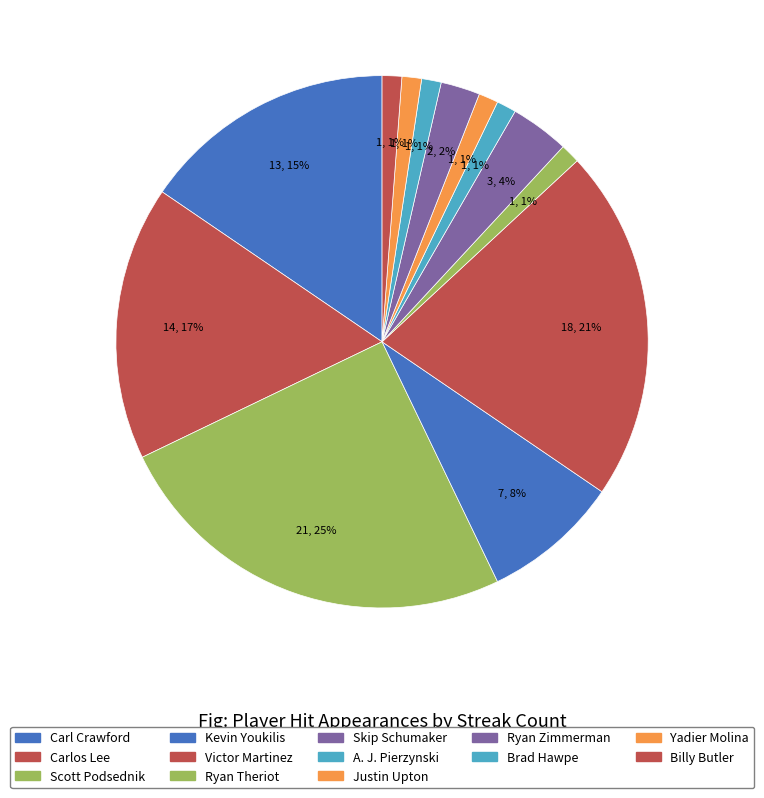

How many segments does this pie chart have?

13